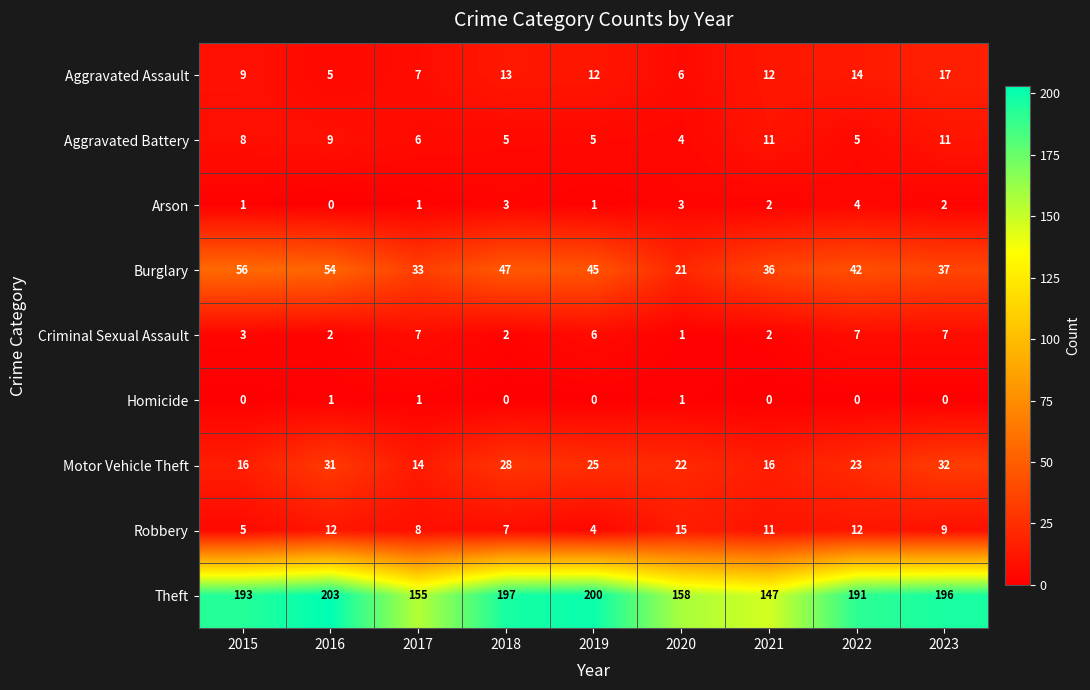

Which series has the largest total across all categories?

Theft